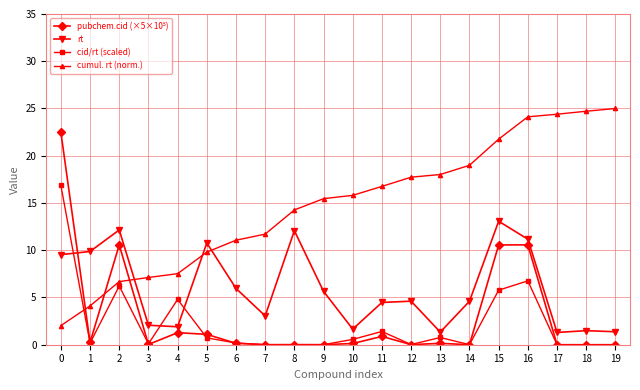

What is the value of the rt point at the 5th from the left?

1.9